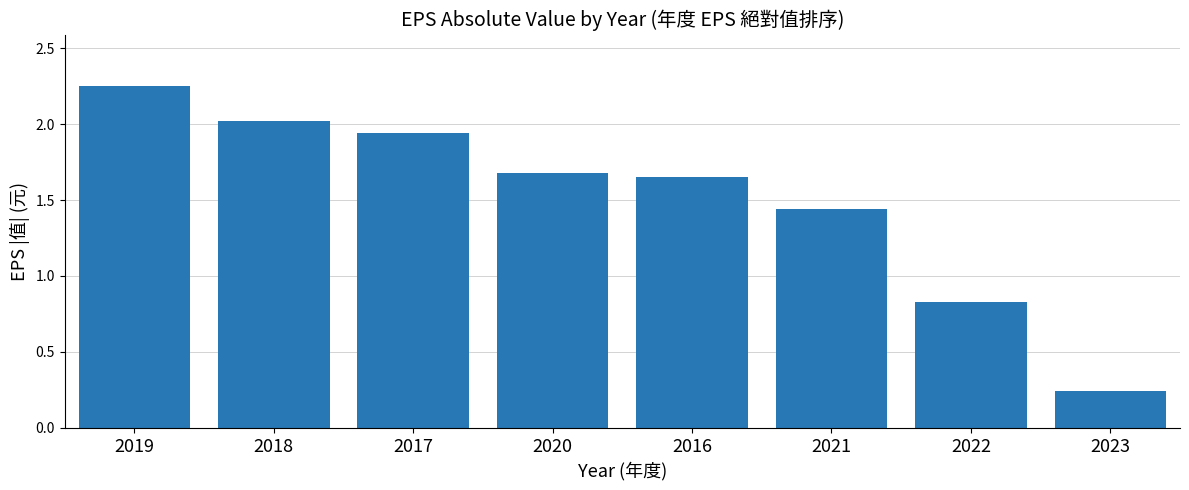

What is the label of the 3rd bar from the left?

2017